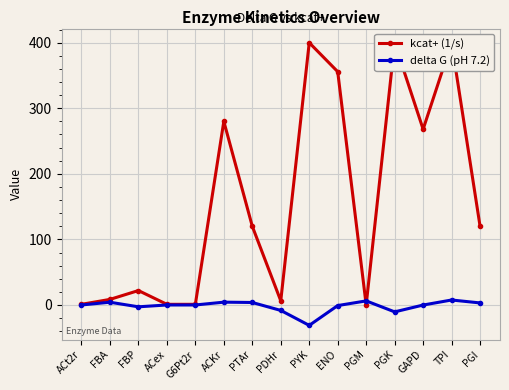

Where is the first local minimum for delta G (pH 7.2)?

FBP